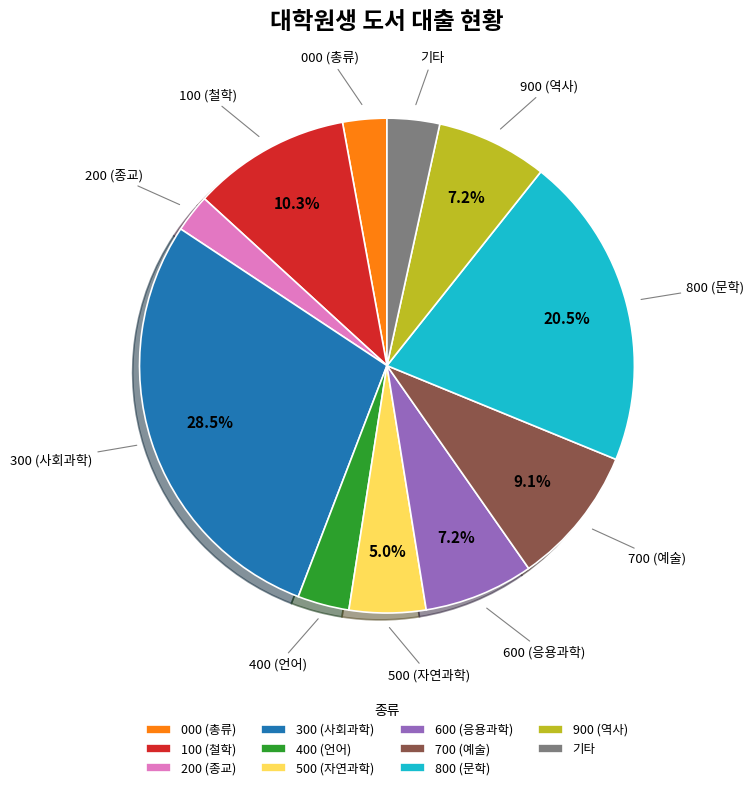

Which slice is the largest?

300 (사회과학)